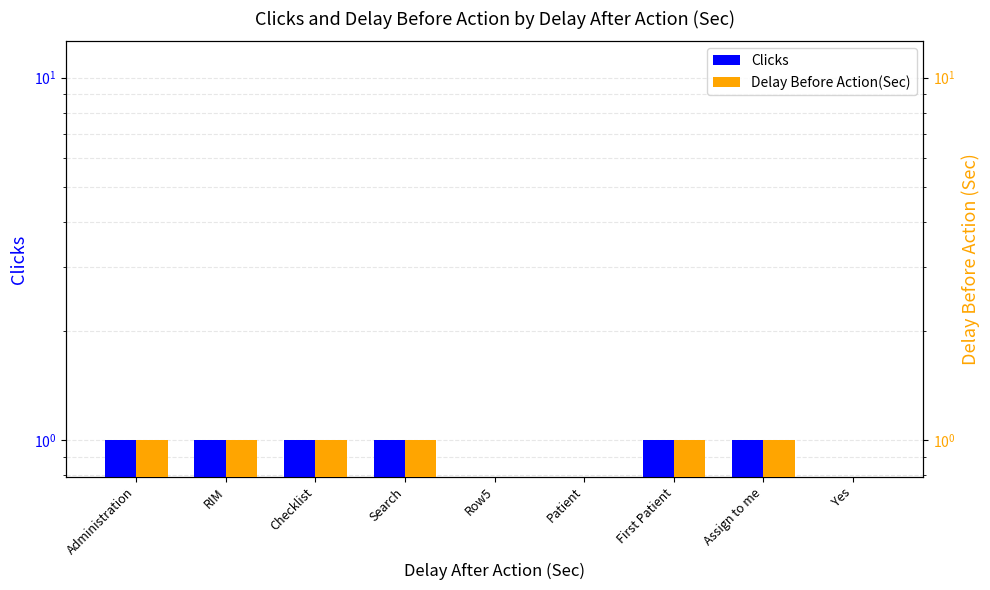

Rank the series by their maximum value, from lowest to highest.

Clicks, Delay Before Action(Sec)